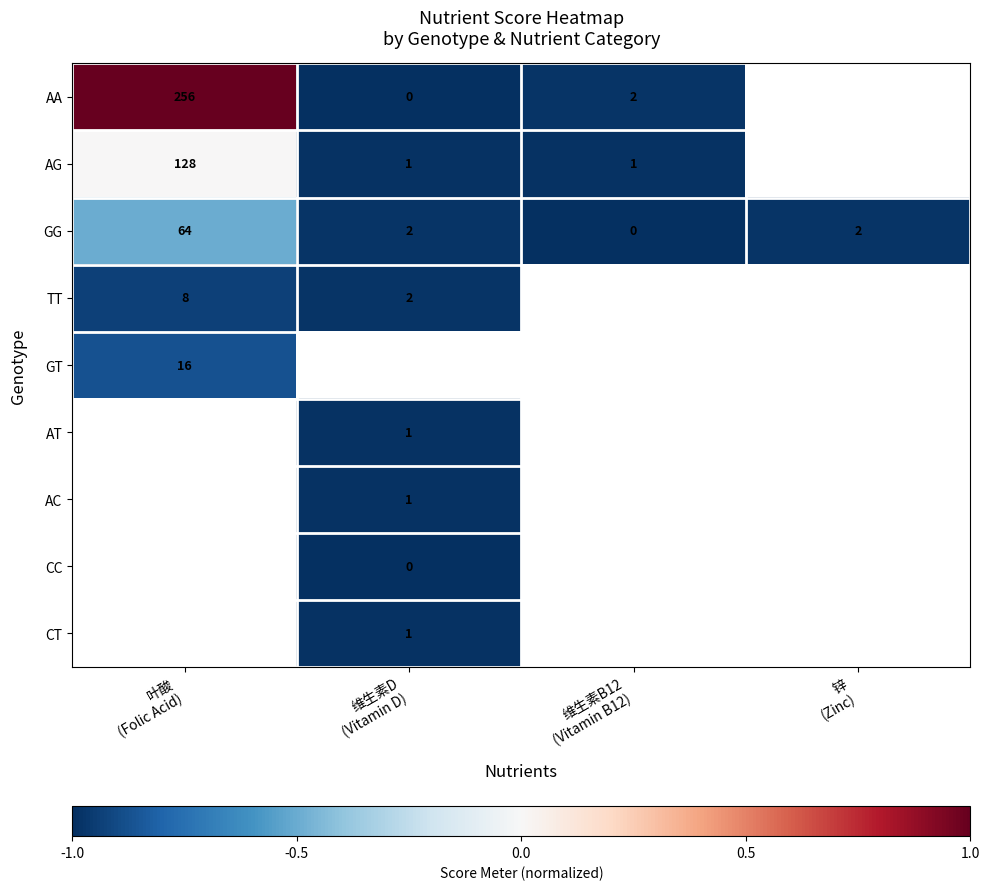

What is the smallest value displayed?

-1.0